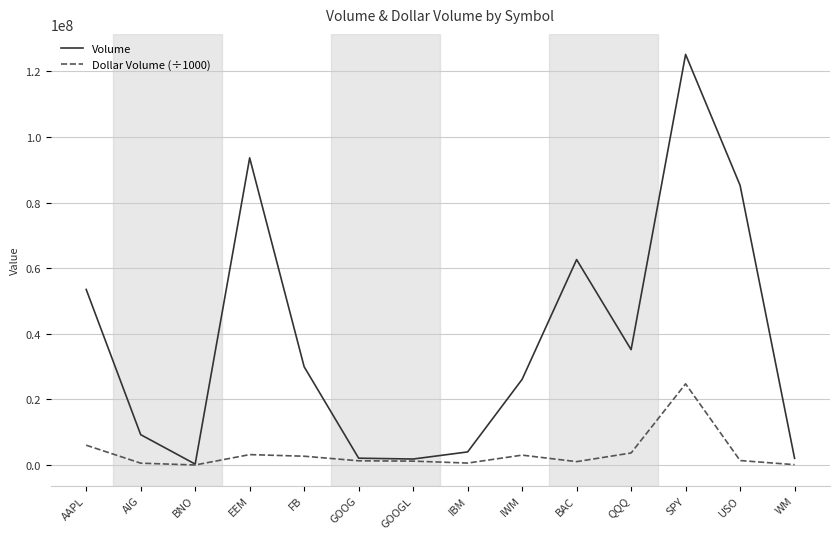

Which series changed the most between BNO and SPY?

Volume